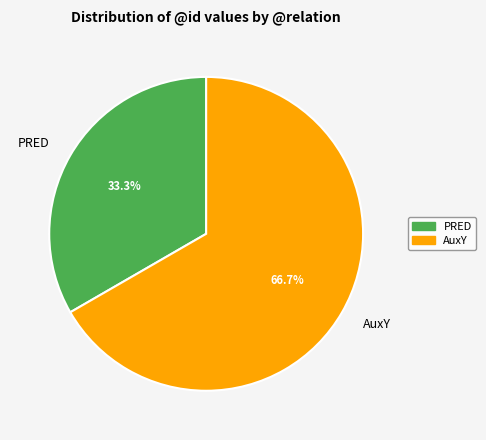

How many slices are in this pie chart?

2